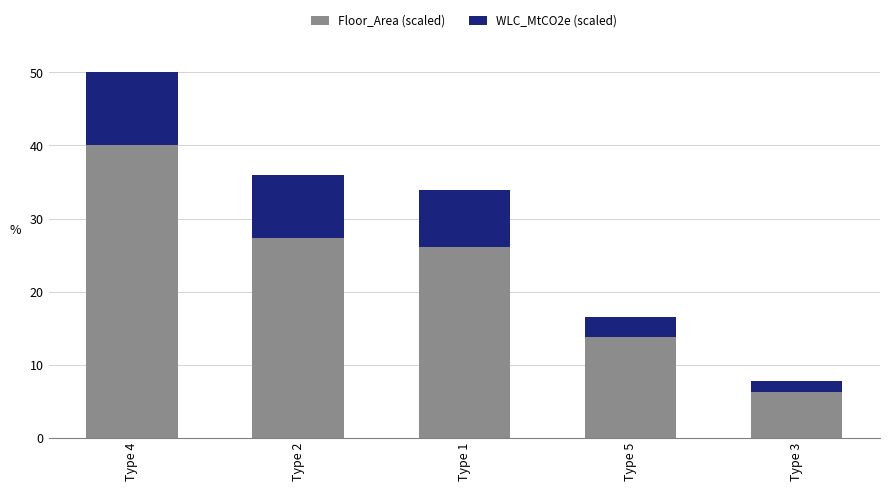

Are the bars horizontal?

No